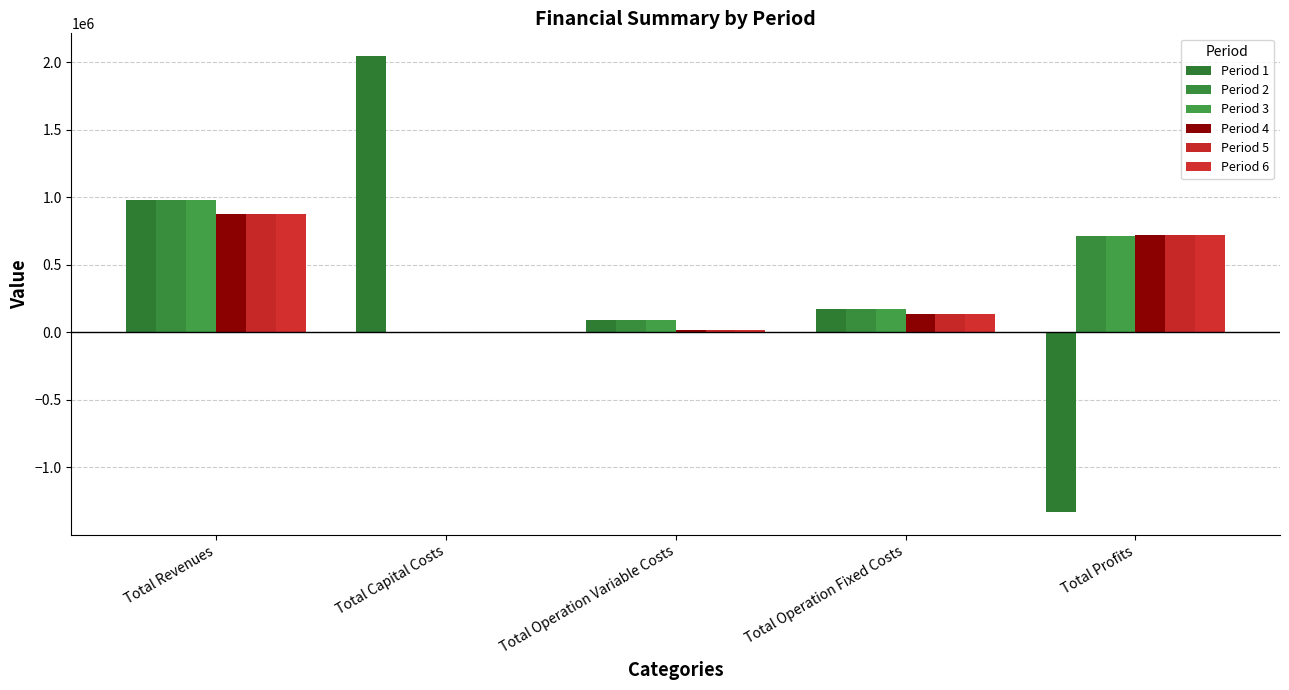

How many values in Period 1 are above zero?

4